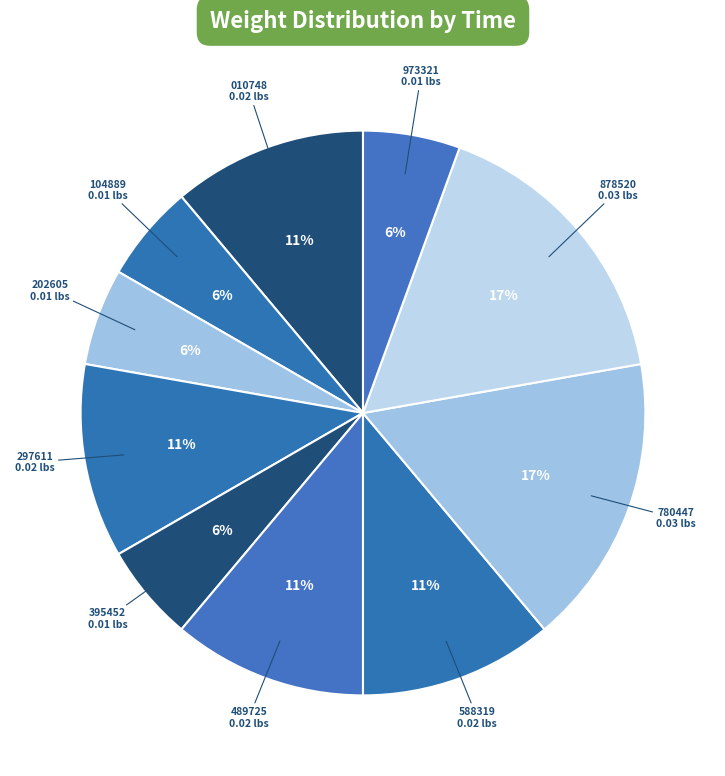

Count the number of slices in the pie.

10